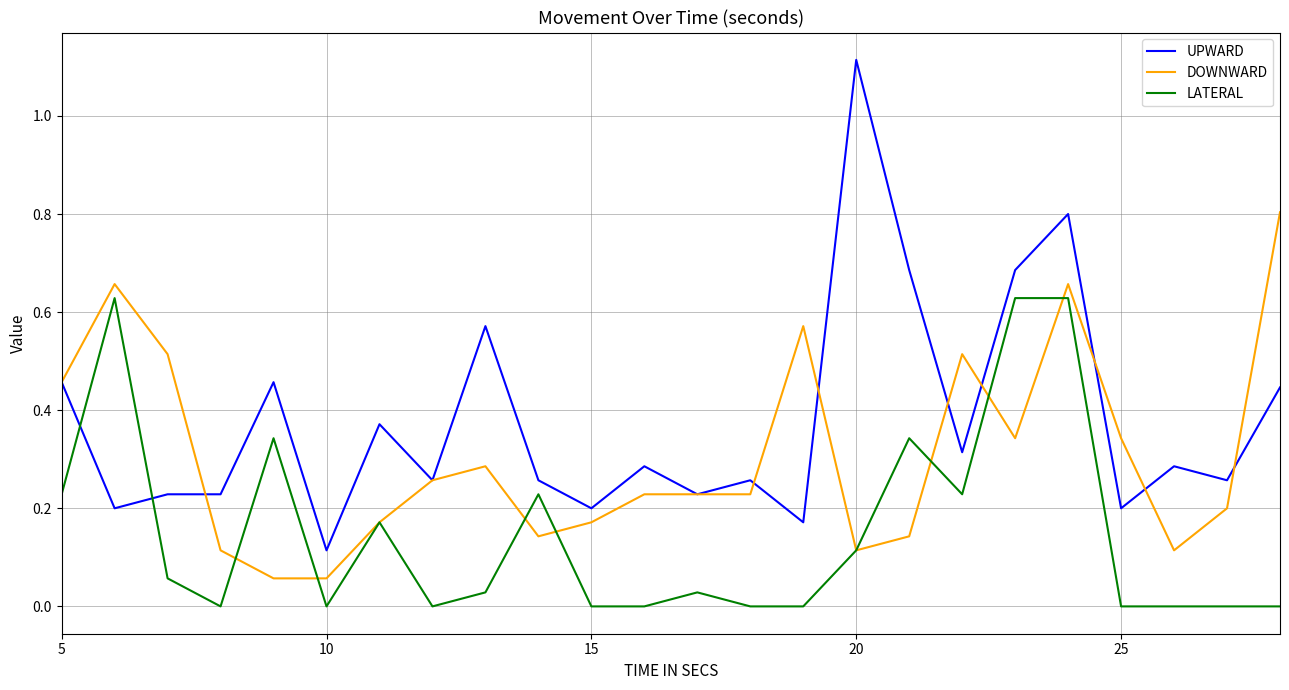

True or false: UPWARD and LATERAL intersect in this chart.

True